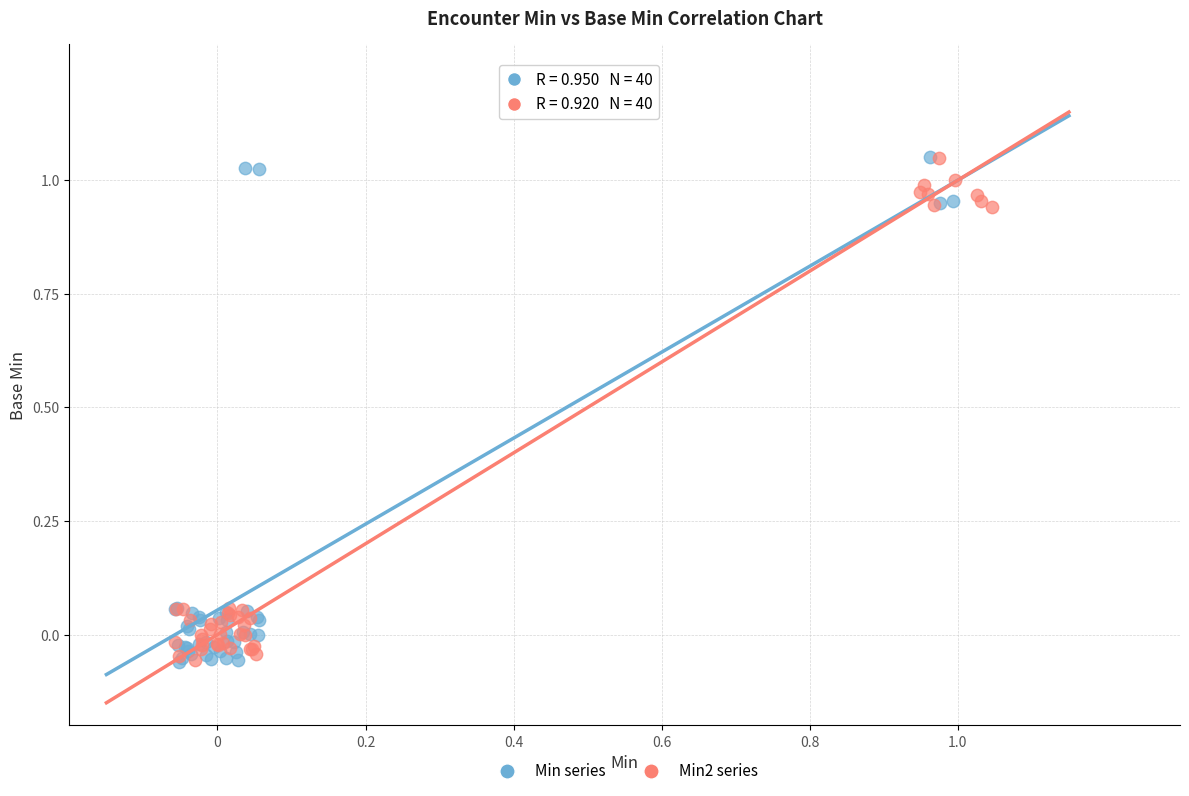

What are all the series names shown in the legend?

Min series, Min2 series